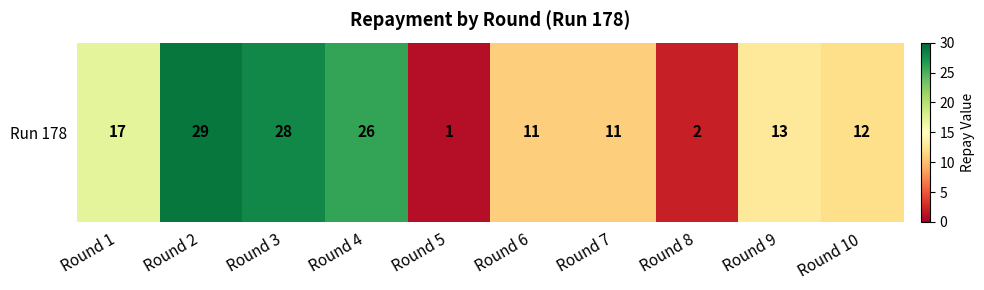

Reading right to left, what are all the values shown in this chart?

Round 10=12	Round 9=13	Round 8=2	Round 7=11	Round 6=11	Round 5=1	Round 4=26	Round 3=28	Round 2=29	Round 1=17